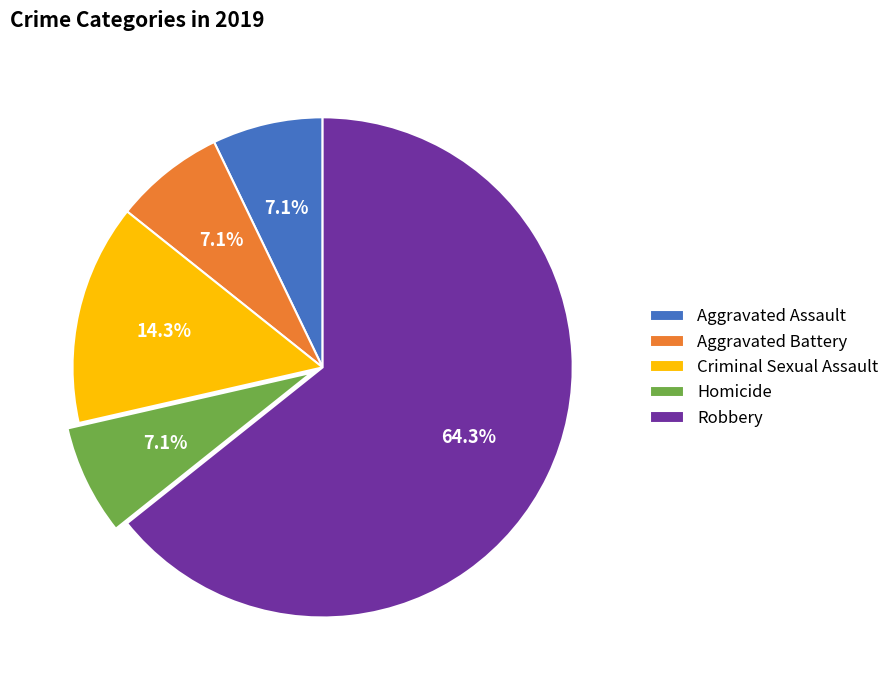

To the nearest percent, what portion does Robbery represent?

64%